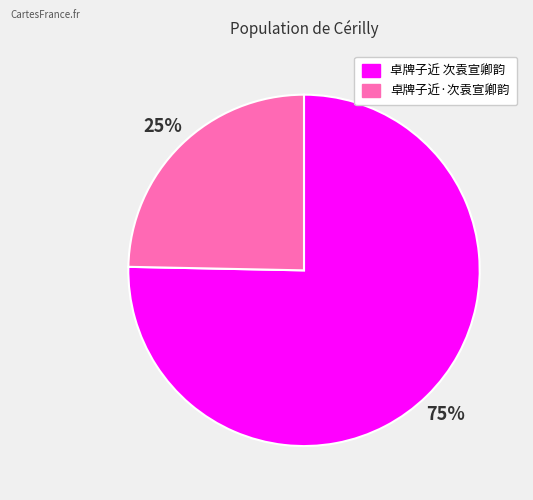

Is it true that 卓牌子近·次袁宣卿韵 is 25% of the pie?

True